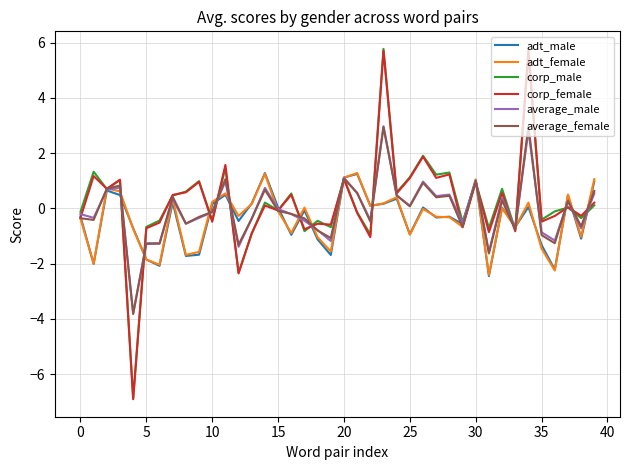

What is the greatest value displayed?

5.8